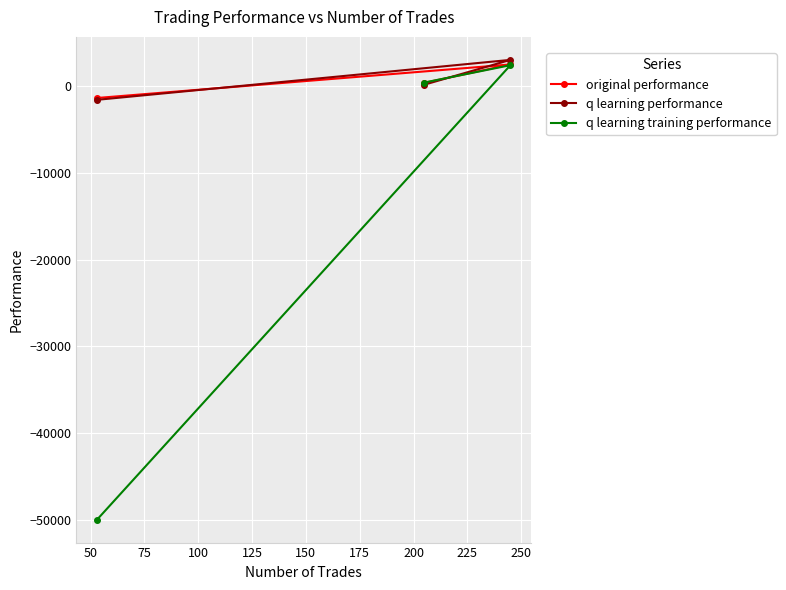

What is the maximum value for q learning performance?

3034.7